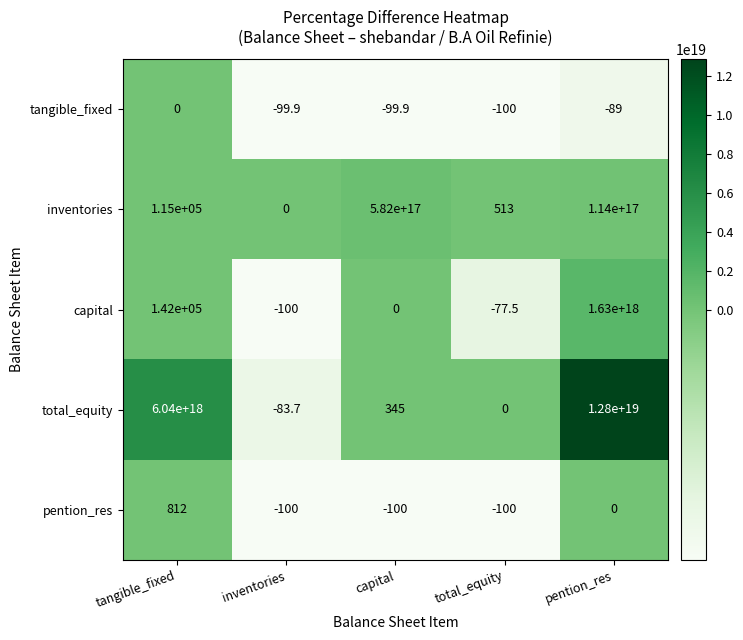

The tangible_fixed series shows -145.3 at total_equity. True or false?

False